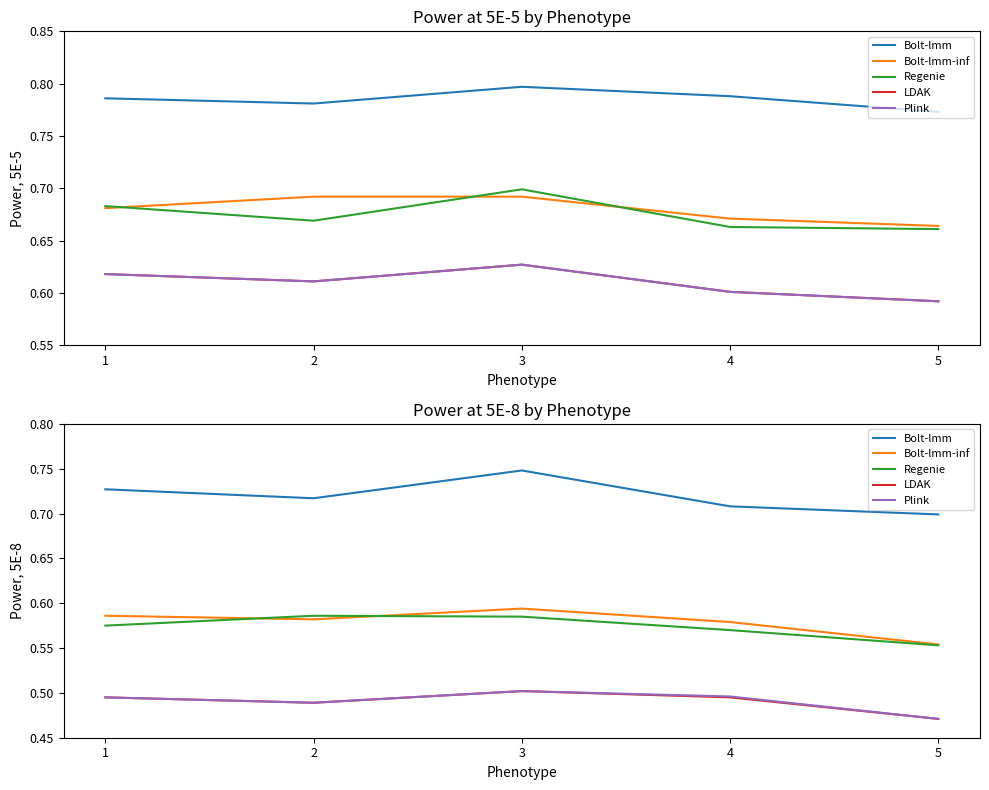

What is the value of the Plink point at the 4th from the left?

0.5